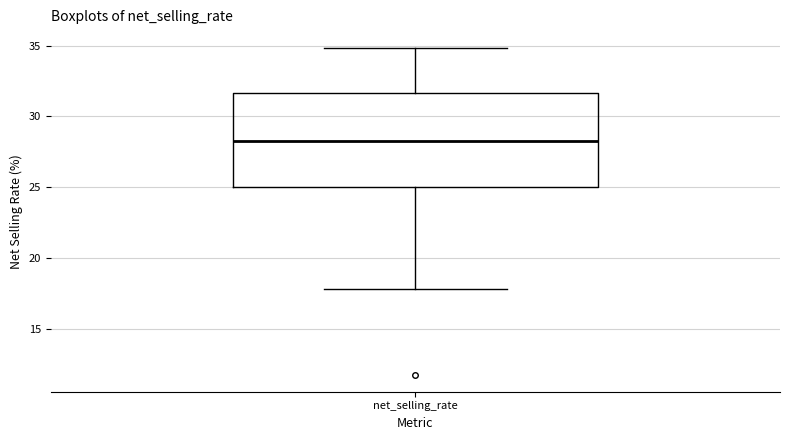

Read this box plot against the y-axis: the position of the median line, the range covered by the box, and the ends of both whiskers. The values are not printed on the chart, so give them approximately, as read against the axis.

median 28.5, box 25.0 to 31.5, whiskers 18.0 to 35.0